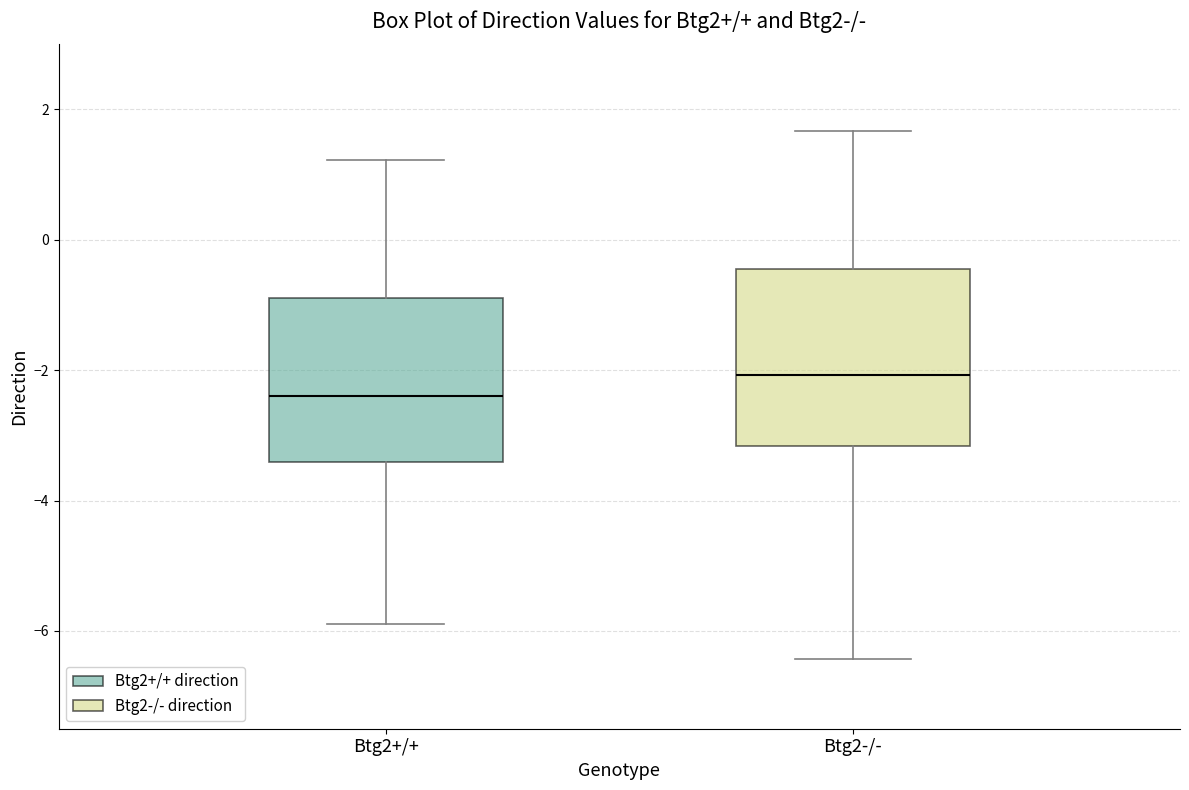

Where does the upper whisker of the box for Btg2-/- end on the y-axis? The values are not printed on the chart, so give them approximately, as read against the axis.

1.6